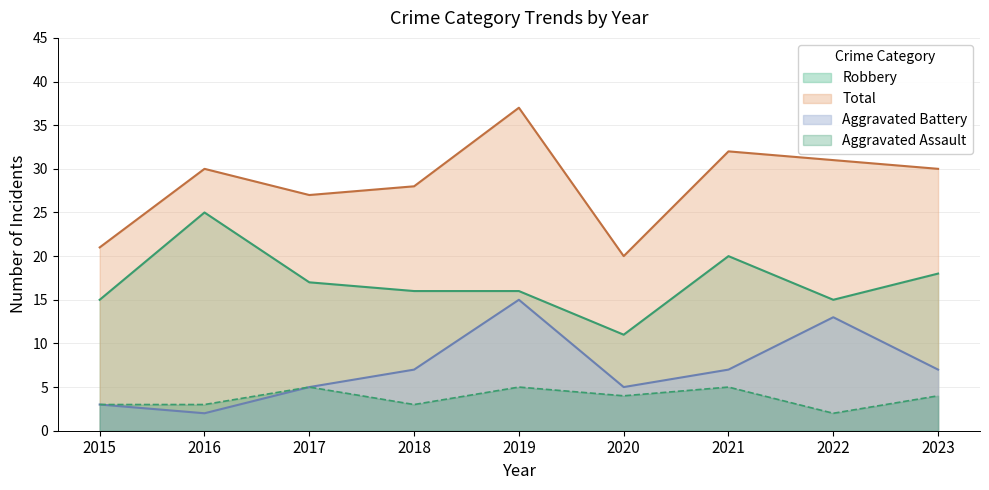

The value of Aggravated Assault at 2015 is 3. True or false?

True